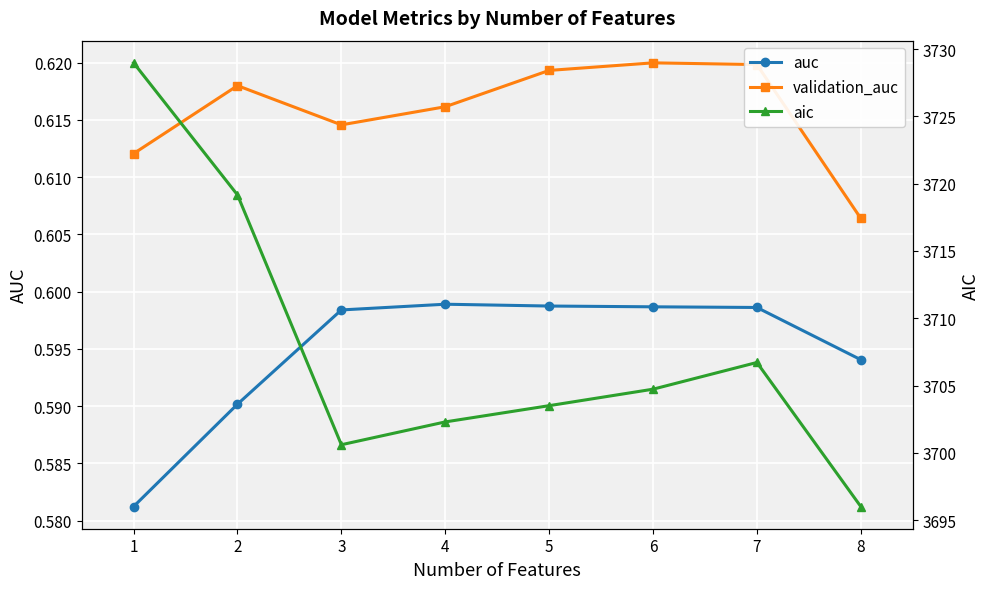

List the labels in order of validation_auc value, largest first.

6, 7, 5, 2, 4, 3, 1, 8